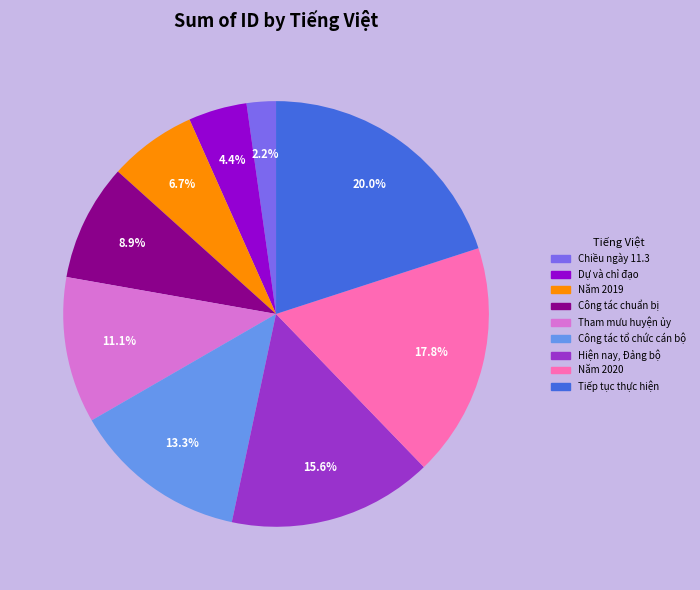

Is it true that Công tác tổ chức cán bộ is 13% of the pie?

True